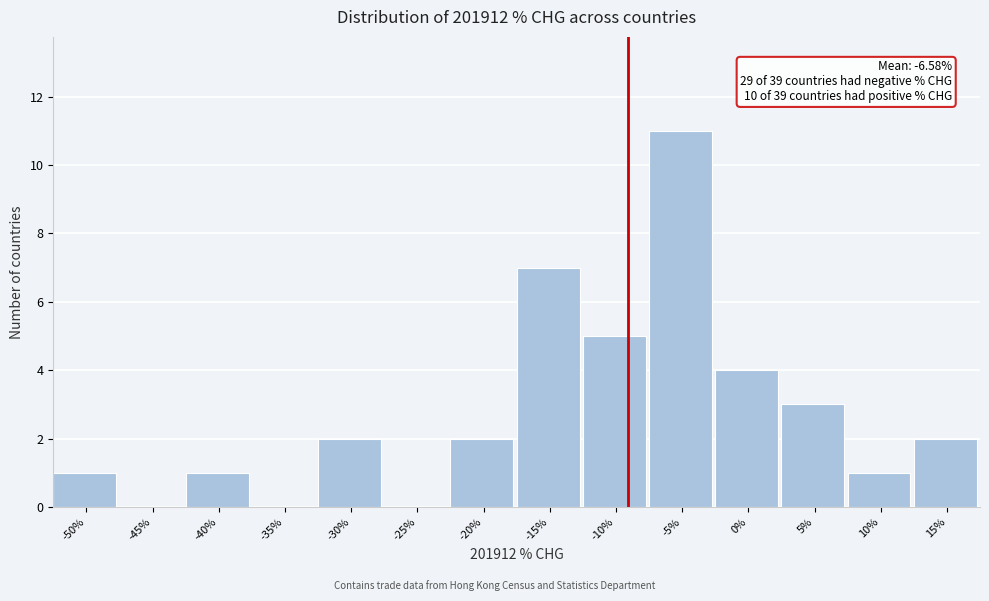

Reading right to left, what are all the values shown in this chart?

15%=2	10%=1	5%=3	0%=4	-5%=11	-10%=5	-15%=7	-20%=2	-25%=0	-30%=2	-35%=0	-40%=1	-45%=0	-50%=1